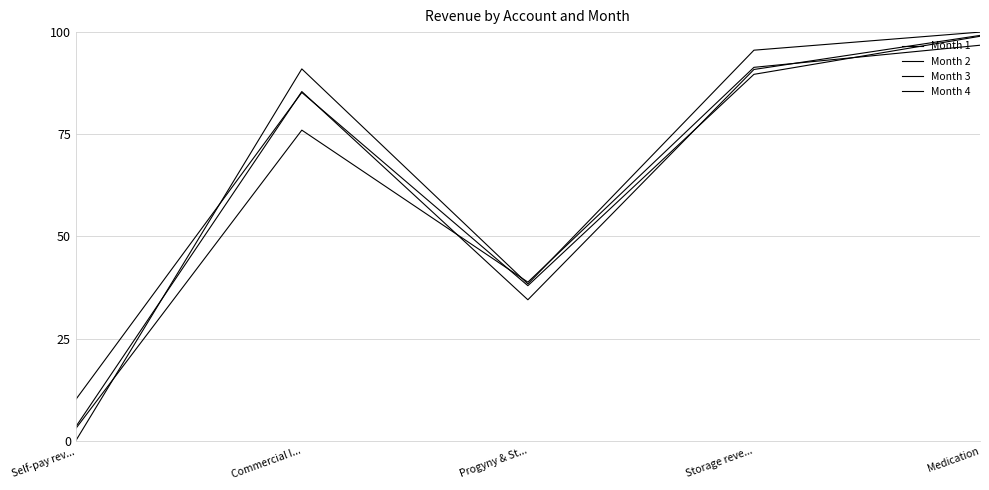

The value of Month 3 at Medication is 99.0. True or false?

True